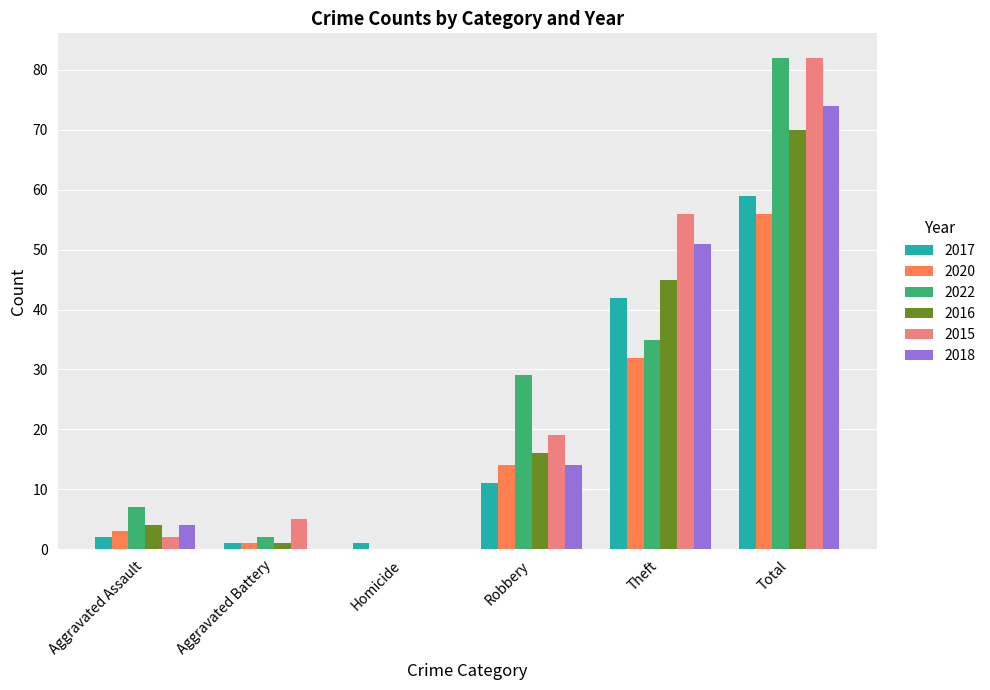

What is the average value of the 2018 series?

24